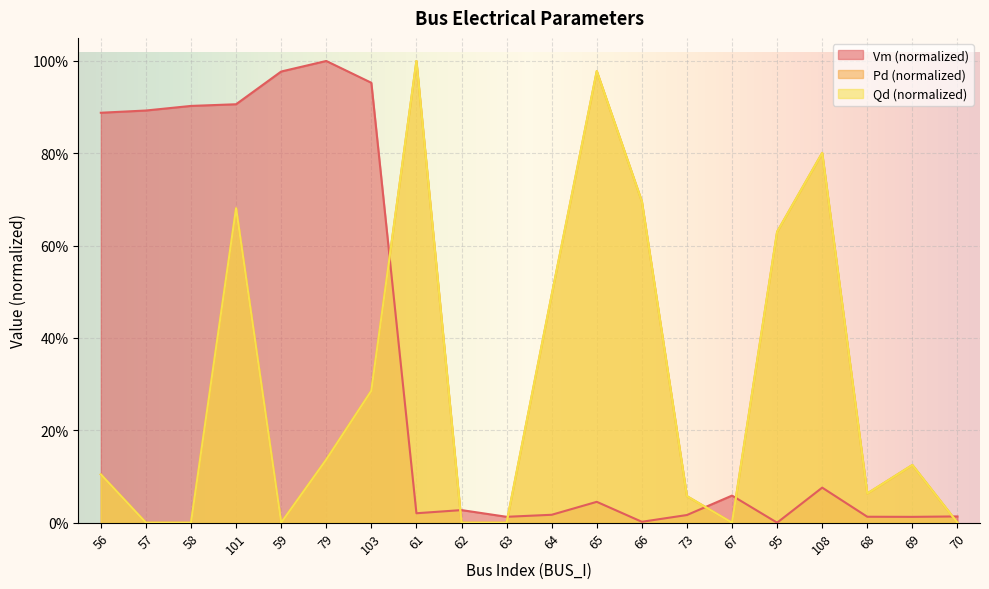

True or false: Vm and Qd cross at least once.

True